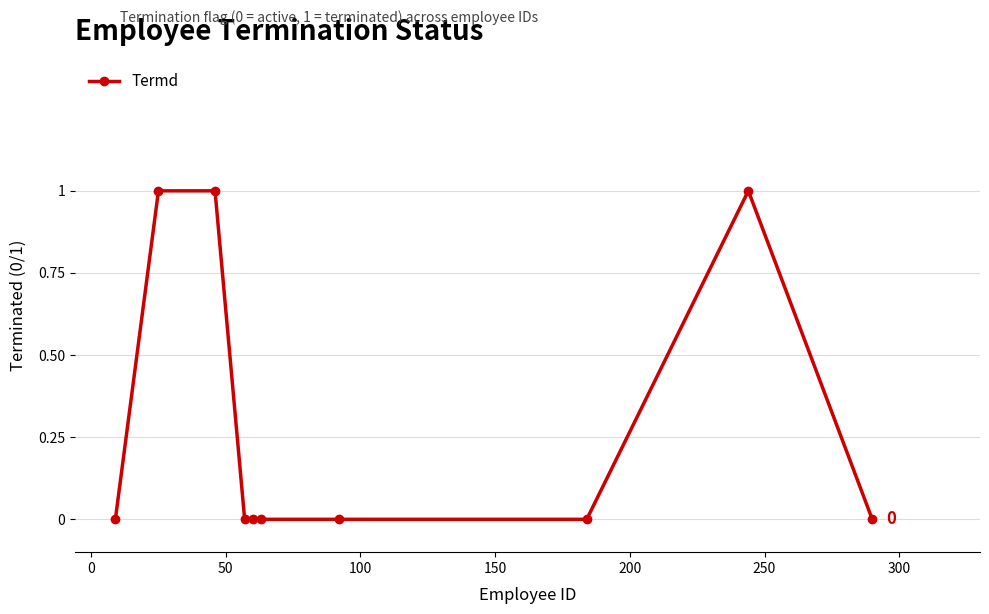

How many lines are shown in the chart?

1